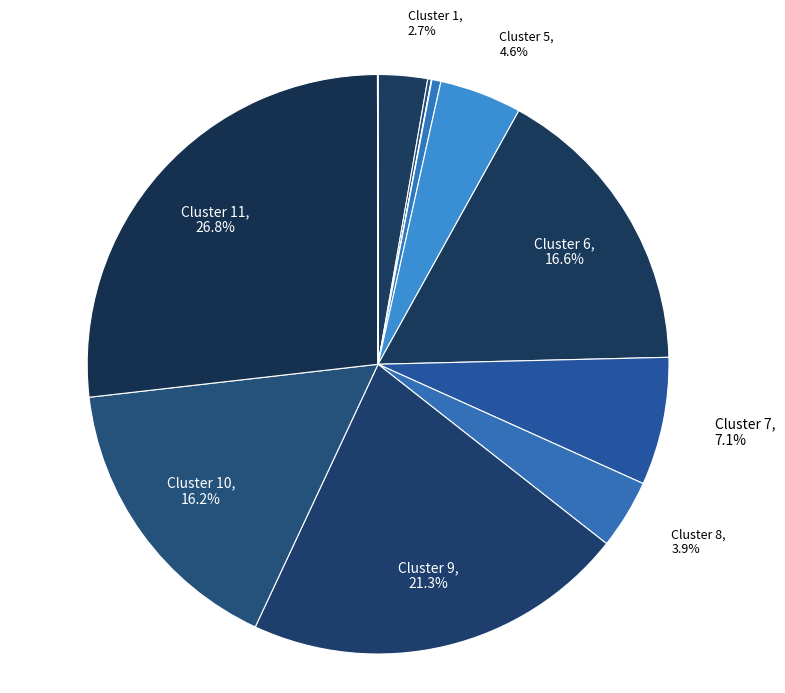

What is the smallest slice in the pie chart?

3